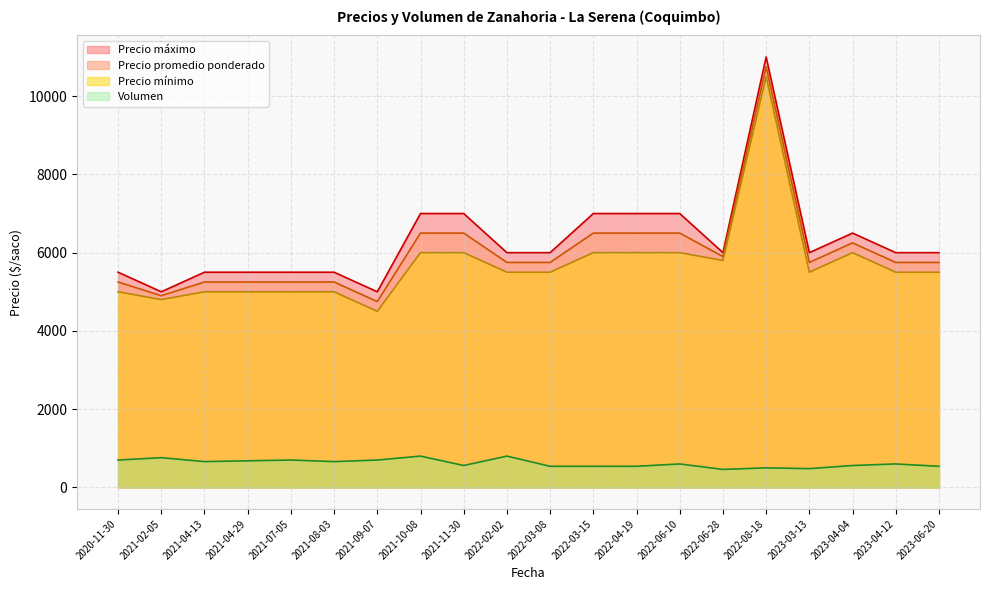

What is the sum of the Precio promedio ponderado values at 2022-04-19 and 2020-11-30?

11750